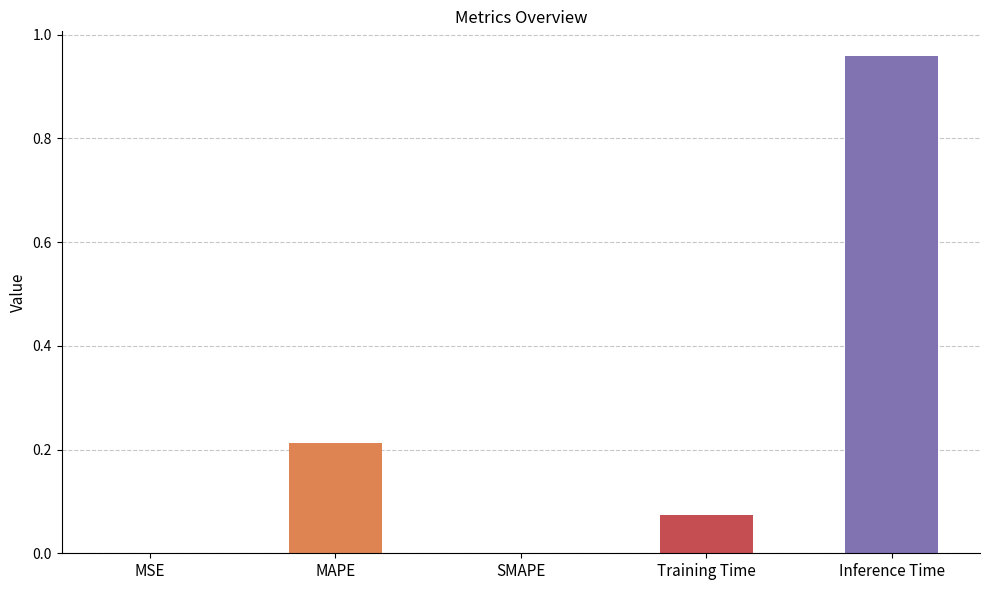

The value at Training Time is 0.0. True or false?

False